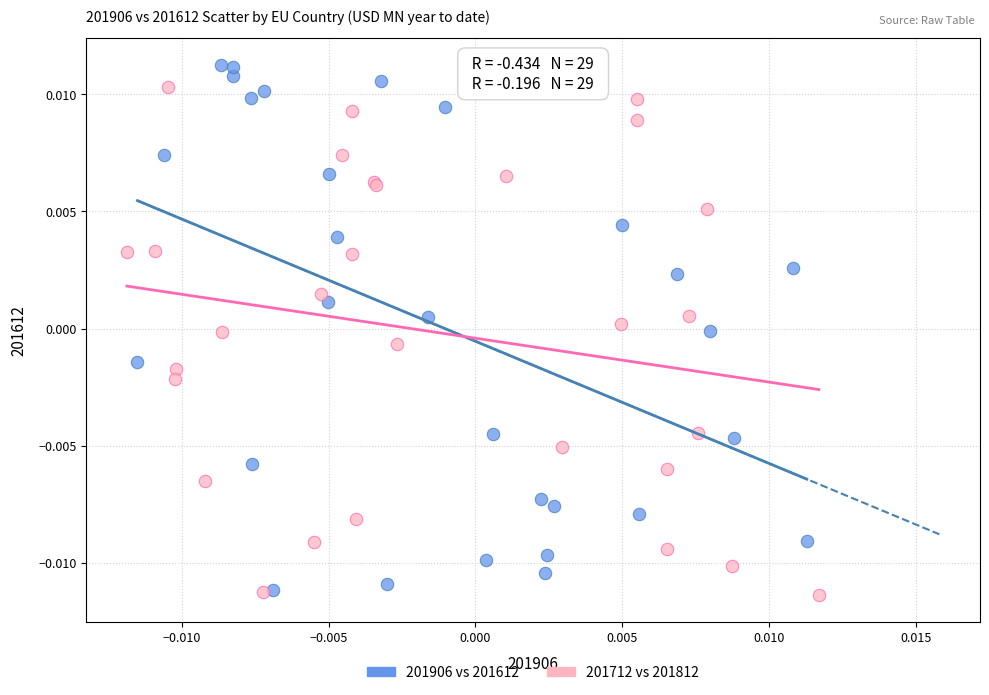

Which series contains the lowest Y value?

201712 vs 201812